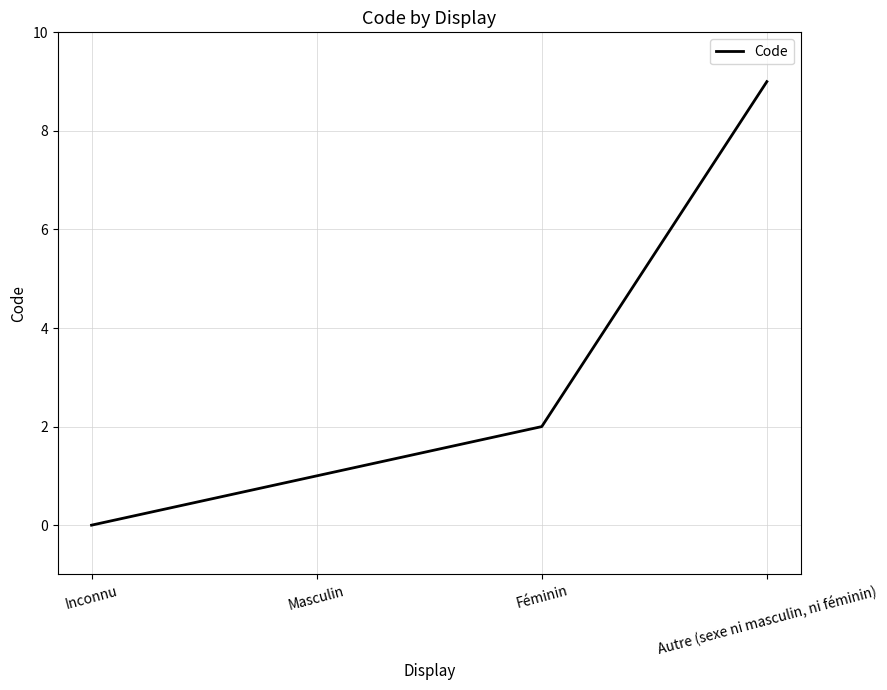

What position from the right is Masculin?

3